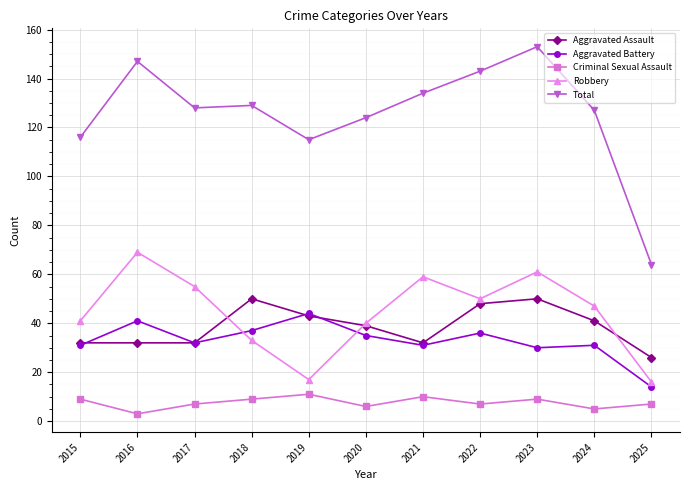

Read the Criminal Sexual Assault value at 2022.

7